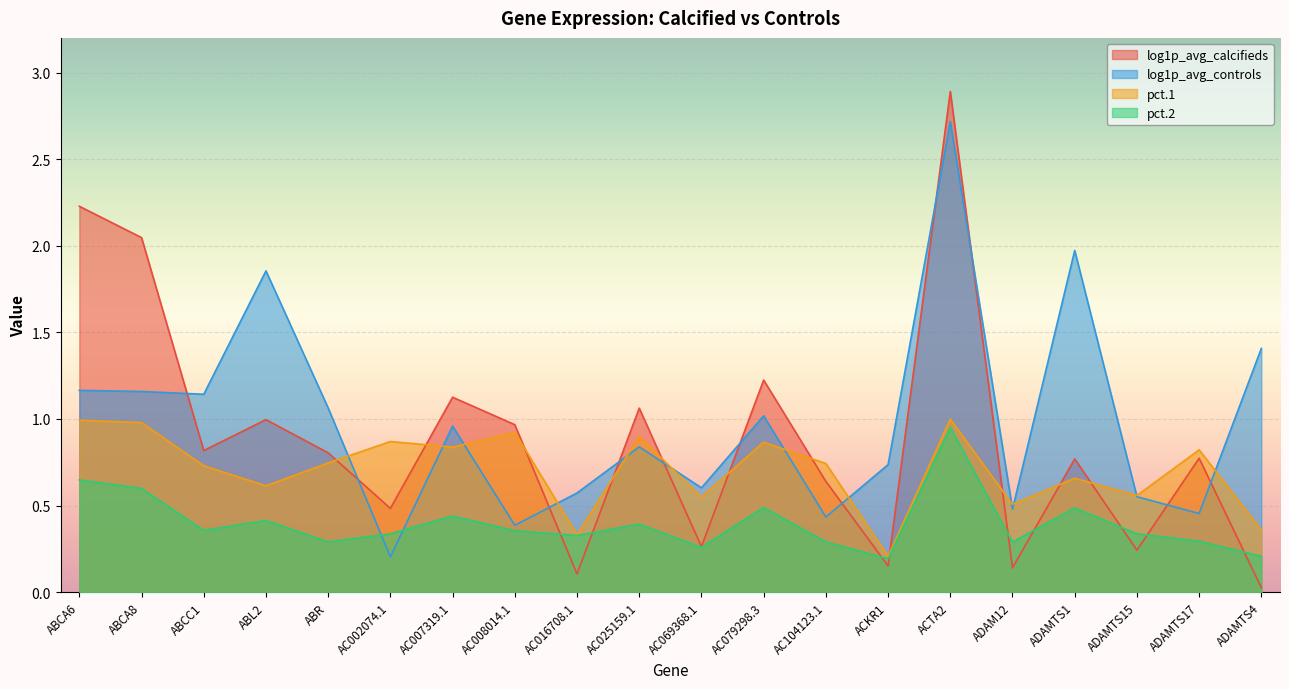

The log1p_avg_calcifieds series shows 0.8 at ADAMTS1. True or false?

True